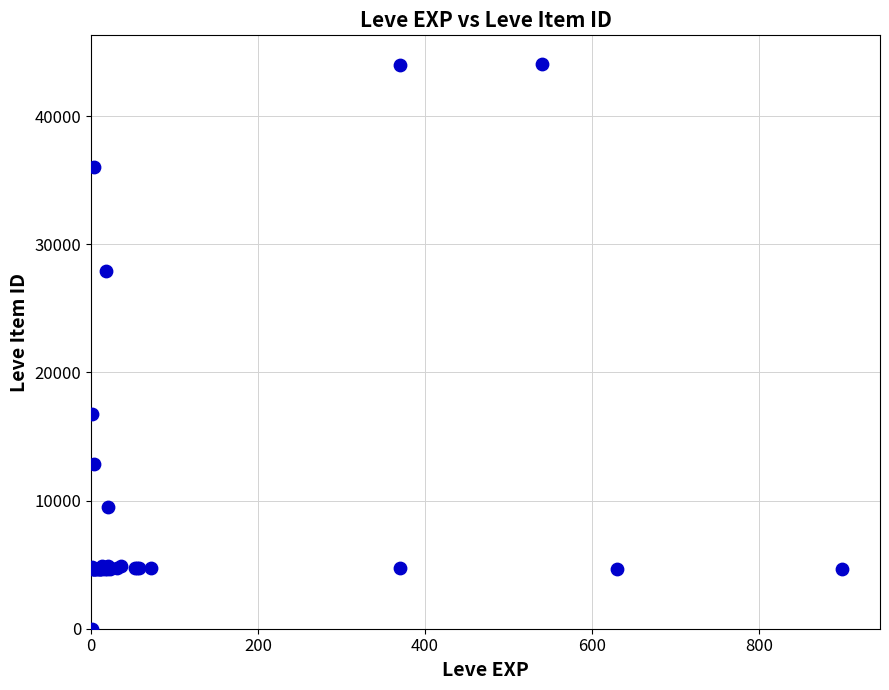

What Y value in the scatter plot is closest to 22050?

16734